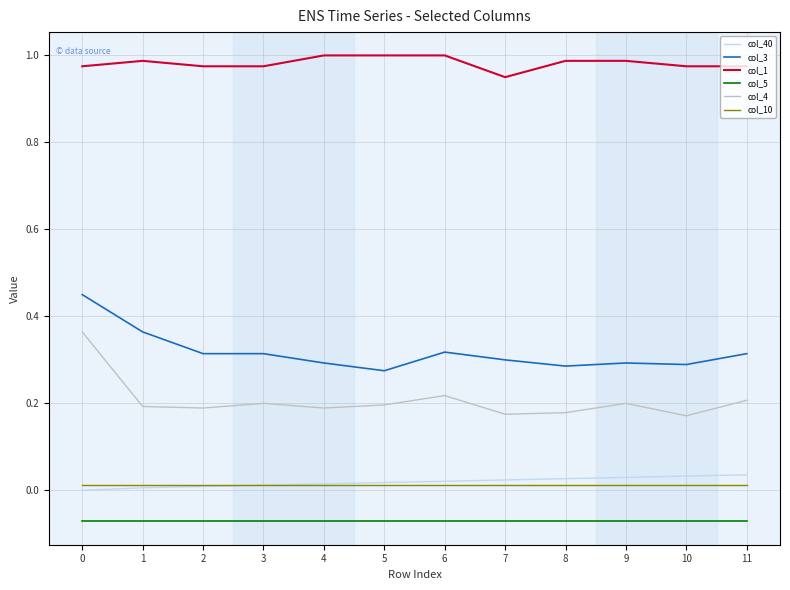

Which series has the largest range (max minus min)?

col_4